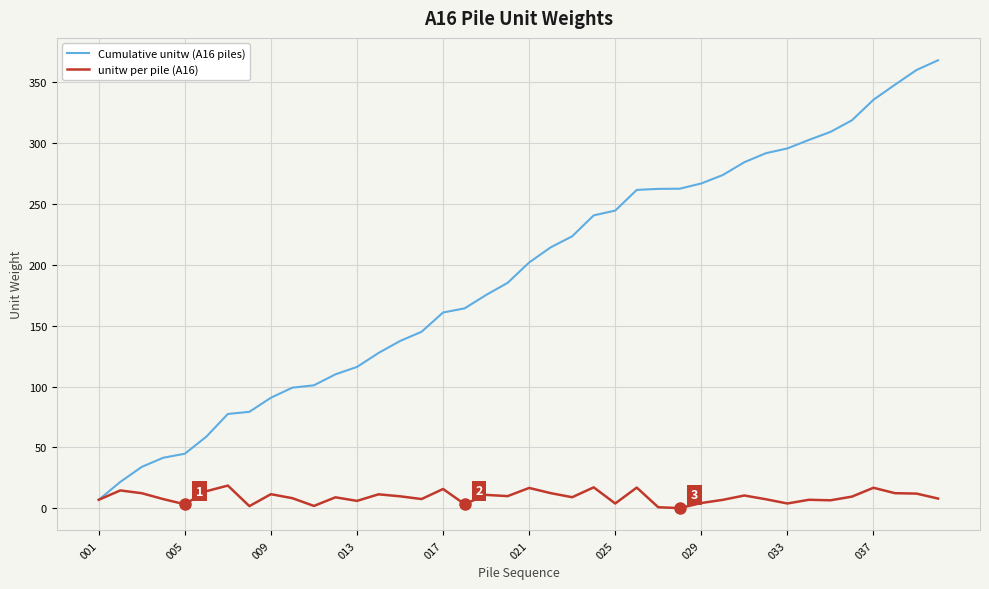

At how many categories does at least one series exceed 254?

15